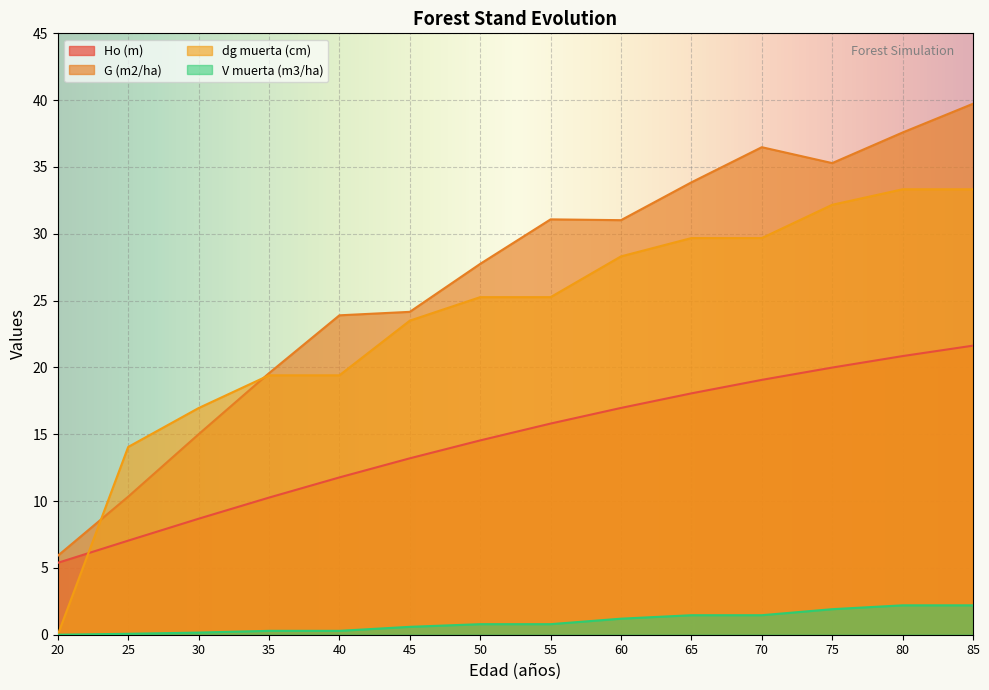

At how many categories does at least one series exceed 2?

14